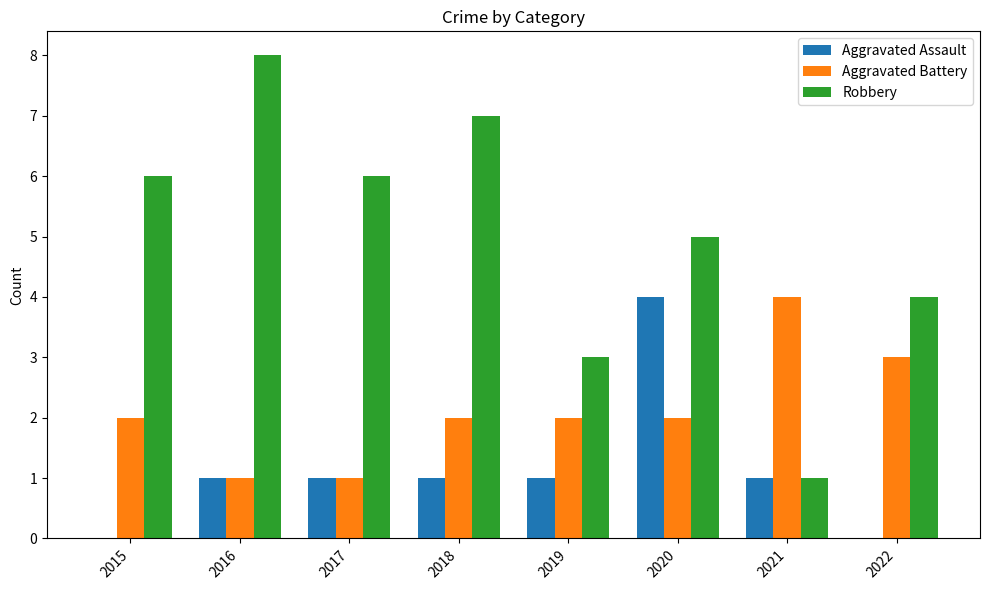

At which category is the sum across all series the highest?

2020